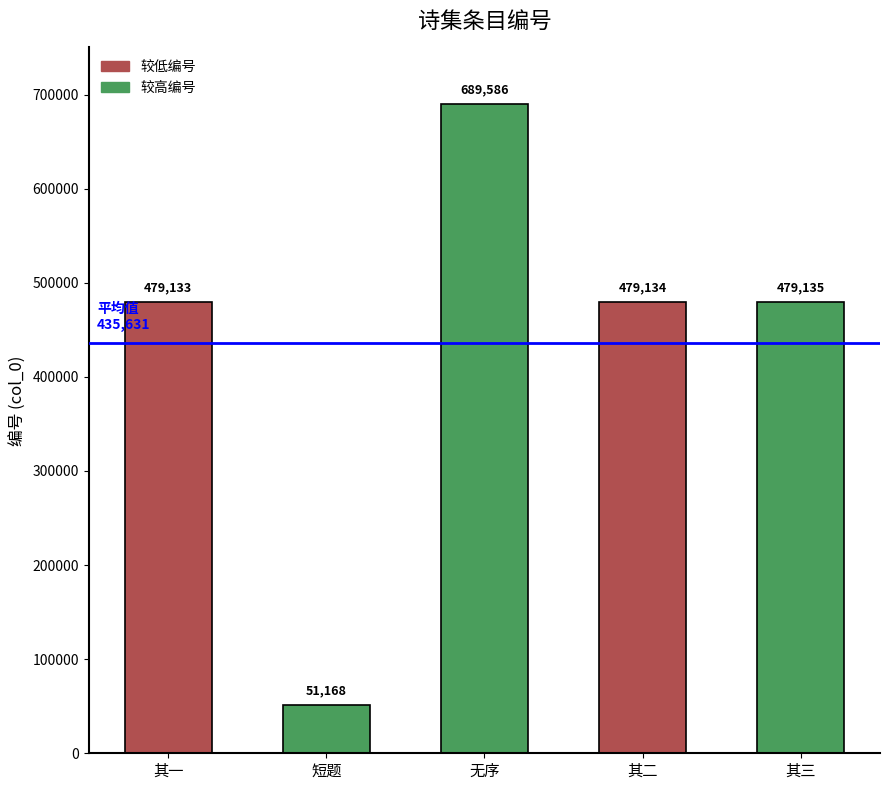

What is the label of the 1st bar from the right?

其三